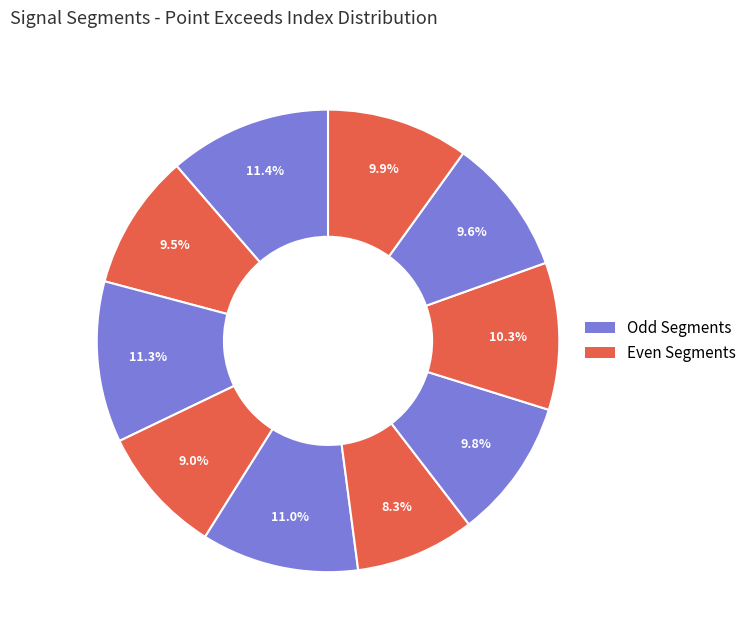

Which slice is the smallest?

signal segment 6